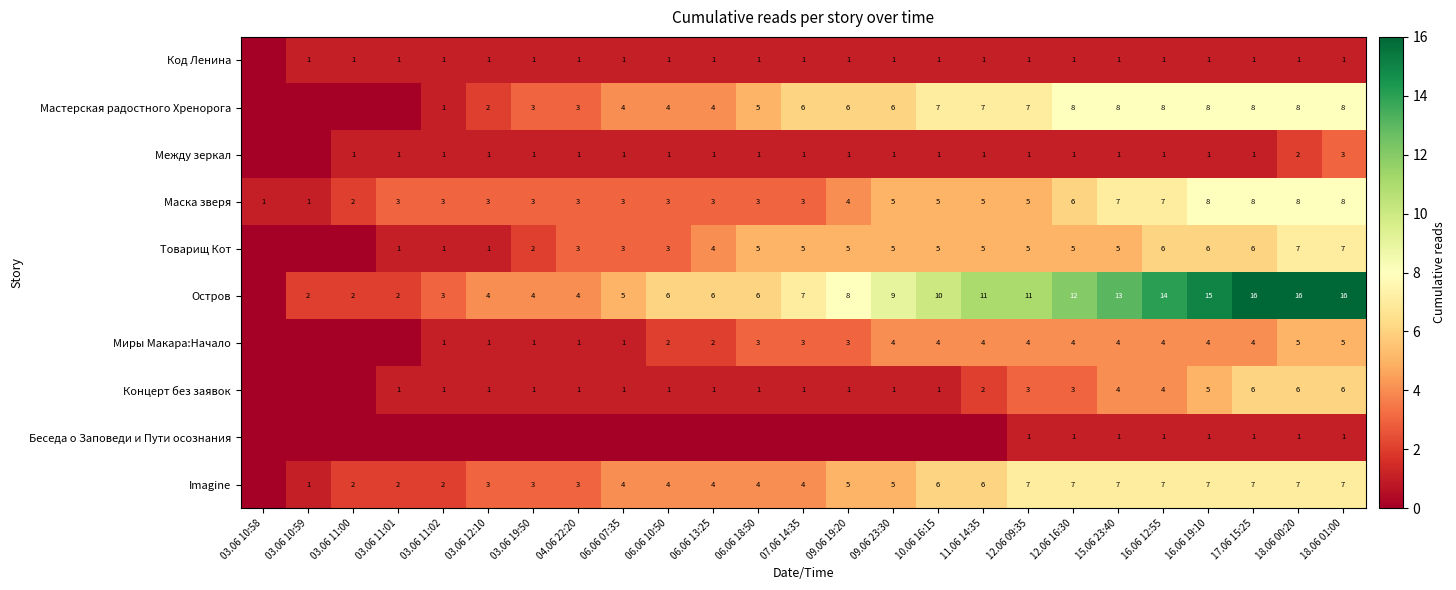

What is the difference between the highest and lowest values at 03.06 11:00?

2